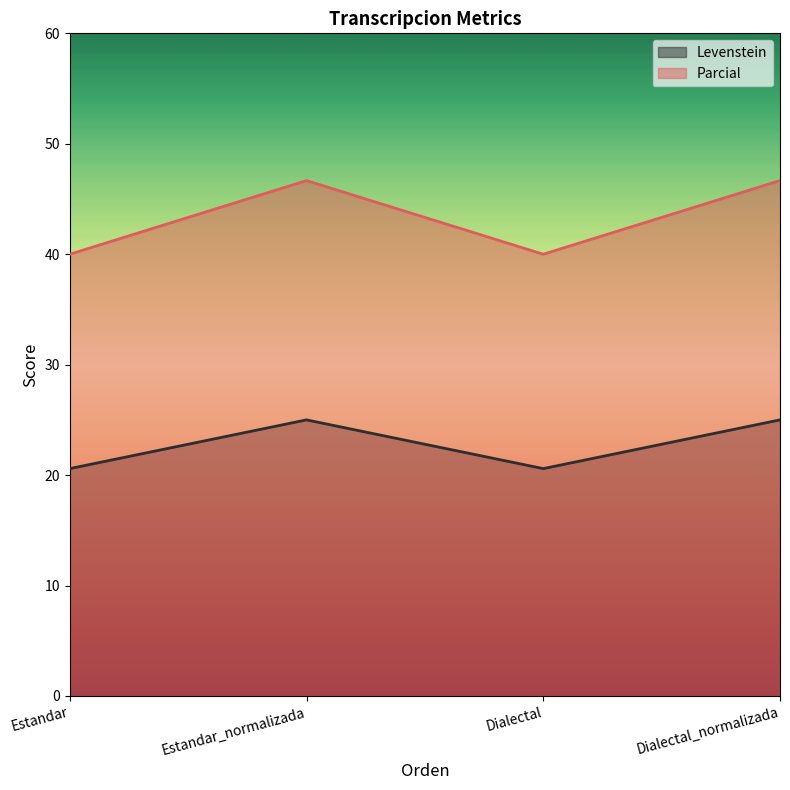

List the labels in order of Parcial value, smallest first.

Estandar, Dialectal, Estandar_normalizada, Dialectal_normalizada